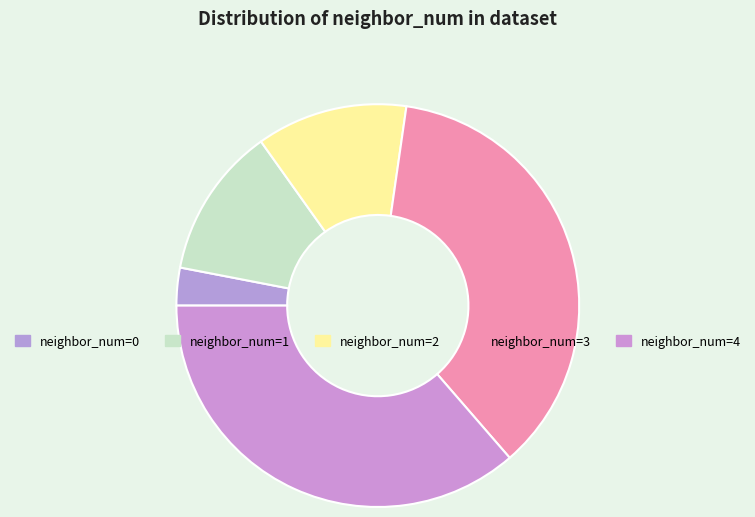

To the nearest percent, what is the difference between the largest and smallest slice percentages?

33%